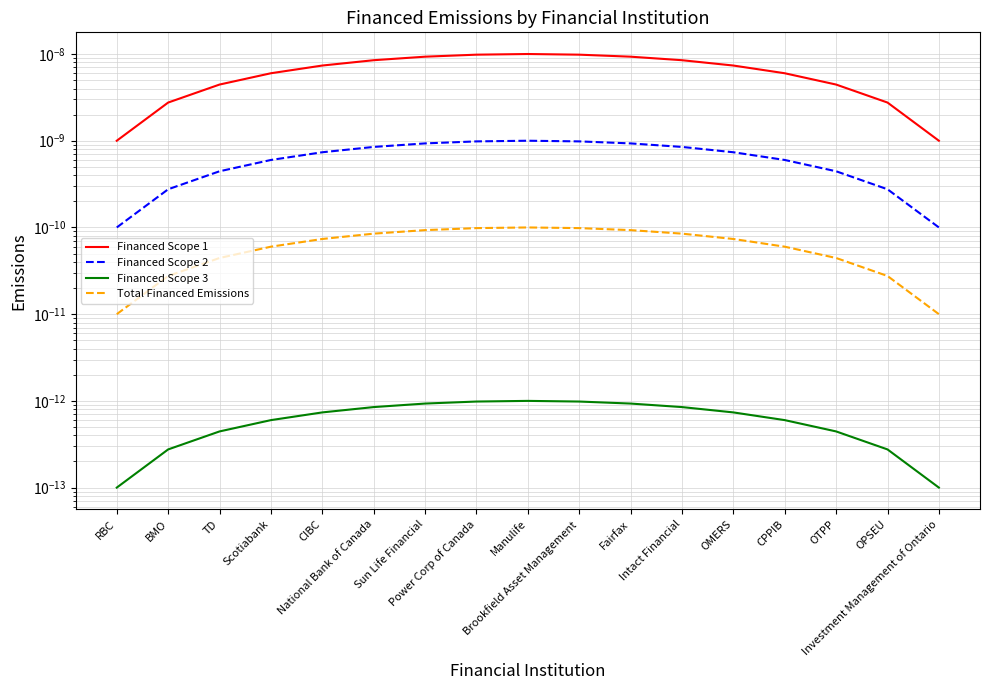

Which has a higher value, CPPIB or TD?

CPPIB